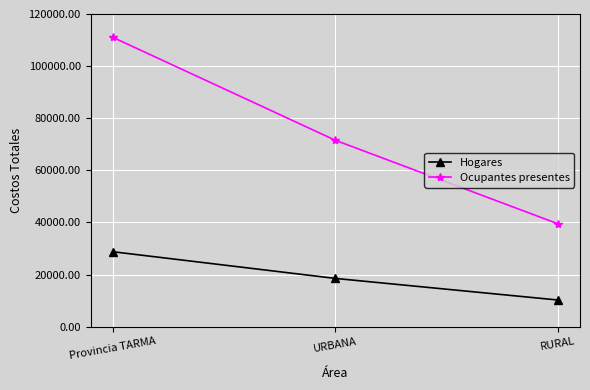

How many Hogares values are between 10241 and 28765?

3